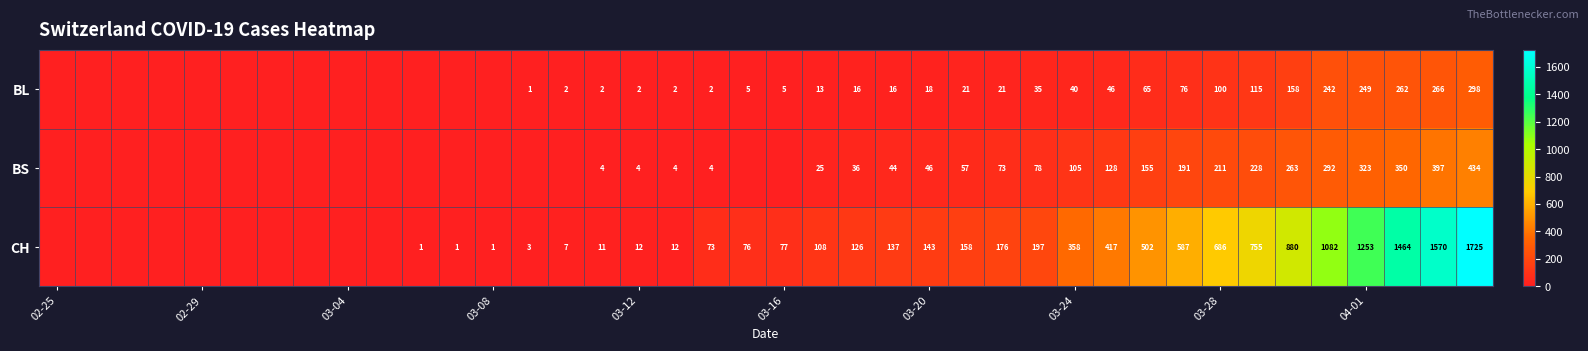

Is it true that BL equals 5 at 03-16?

True